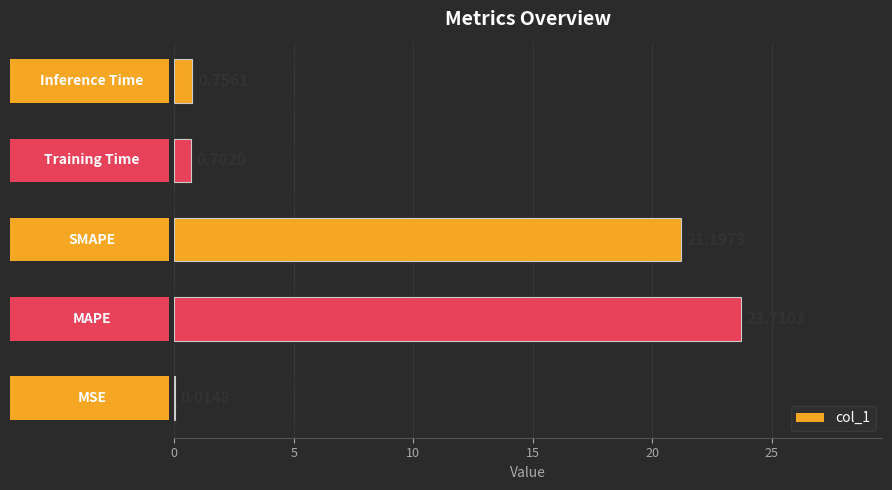

What is the sum of all values?

46.4